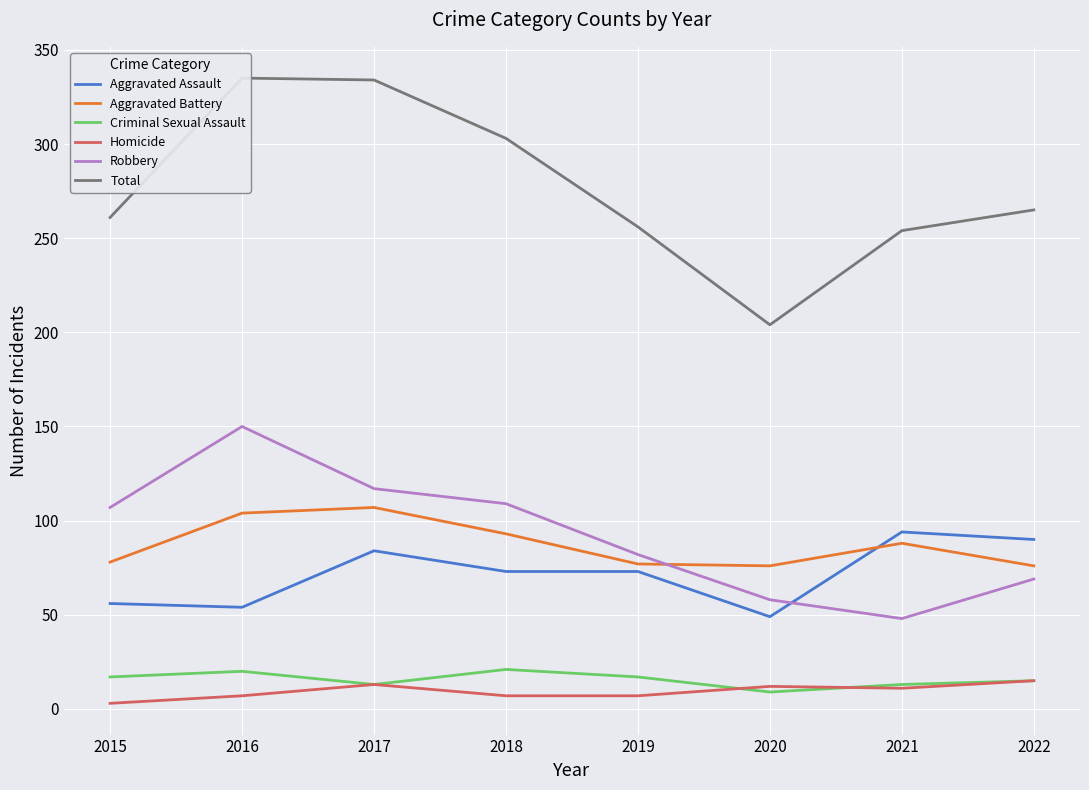

What is the average value of the Criminal Sexual Assault series?

16